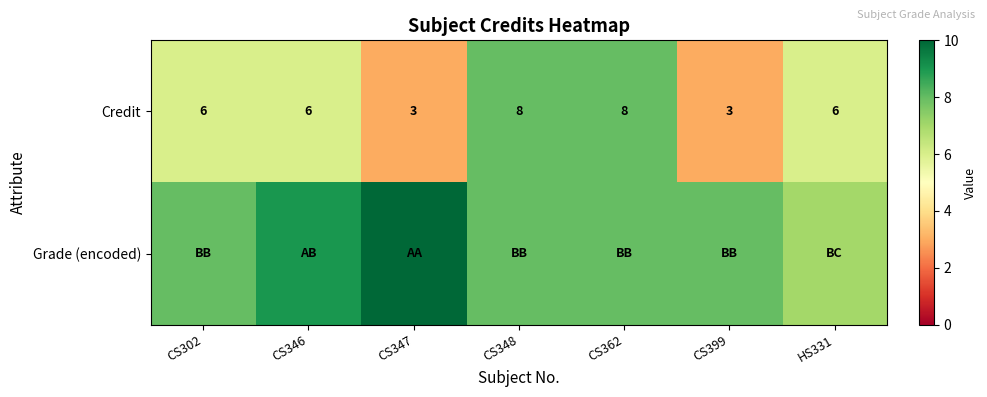

What value does the Credit series have at CS399?

3